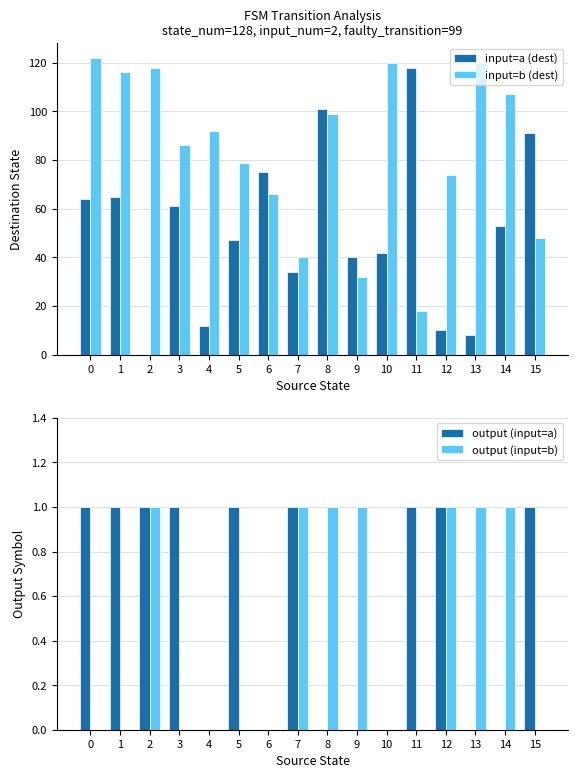

At which category is the sum across all series the highest?

8